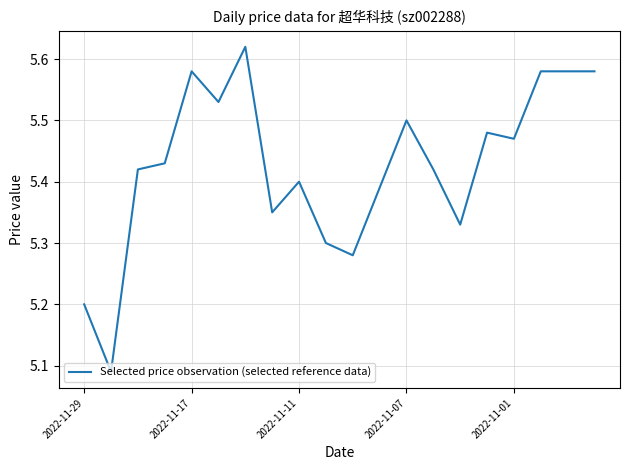

What is the difference between the maximum and minimum values?

0.5